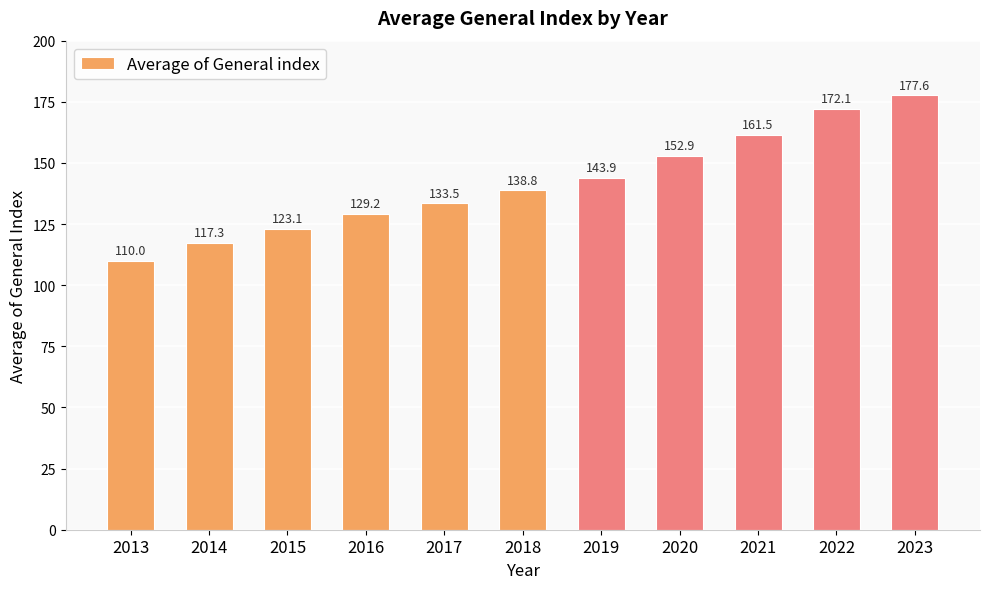

How many categories are shown in the chart?

11